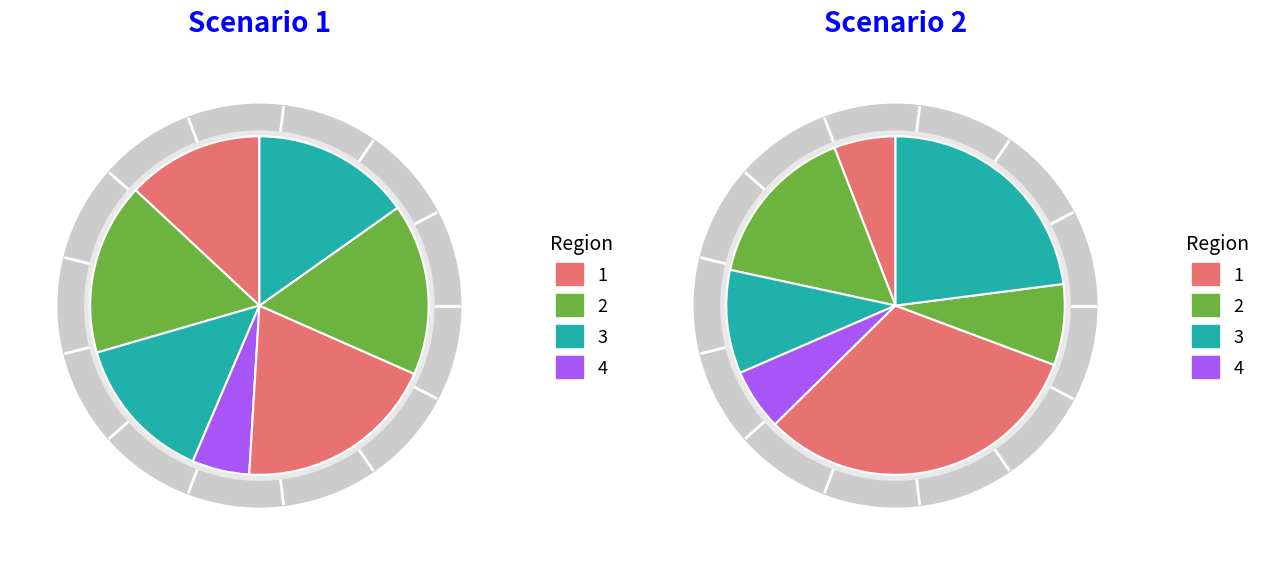

How many slices are in this pie chart?

7